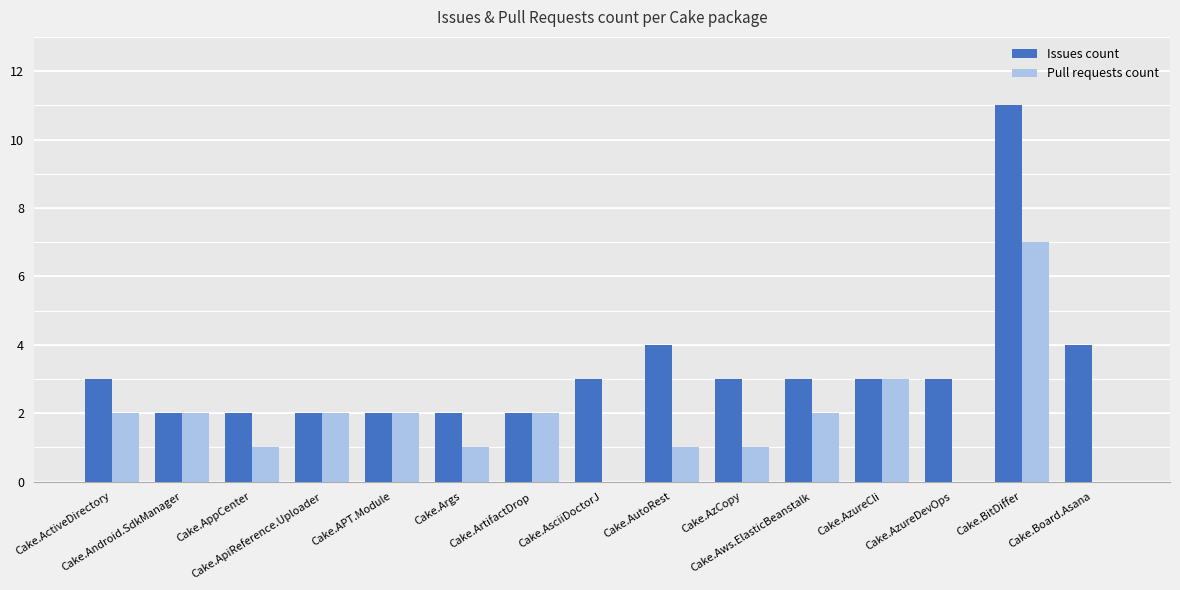

Reading left to right, extract all data points from this chart.

Issues count: Cake.ActiveDirectory=3	Cake.Android.SdkManager=2	Cake.AppCenter=2	Cake.ApiReference.Uploader=2	Cake.APT.Module=2	Cake.Args=2	Cake.ArtifactDrop=2	Cake.AsciiDoctorJ=3	Cake.AutoRest=4	Cake.AzCopy=3	Cake.Aws.ElasticBeanstalk=3	Cake.AzureCli=3	Cake.AzureDevOps=3	Cake.BitDiffer=11	Cake.Board.Asana=4
Pull requests count: Cake.ActiveDirectory=2	Cake.Android.SdkManager=2	Cake.AppCenter=1	Cake.ApiReference.Uploader=2	Cake.APT.Module=2	Cake.Args=1	Cake.ArtifactDrop=2	Cake.AsciiDoctorJ=0	Cake.AutoRest=1	Cake.AzCopy=1	Cake.Aws.ElasticBeanstalk=2	Cake.AzureCli=3	Cake.AzureDevOps=0	Cake.BitDiffer=7	Cake.Board.Asana=0